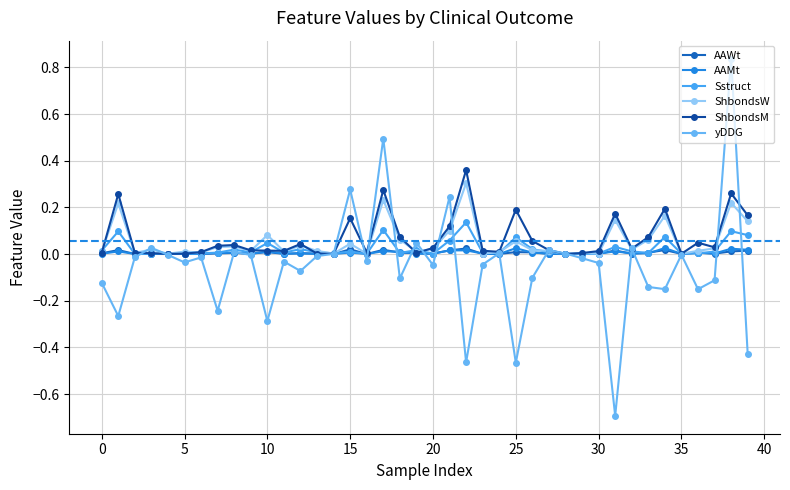

How many interior local peaks does the AAWt series have?

13